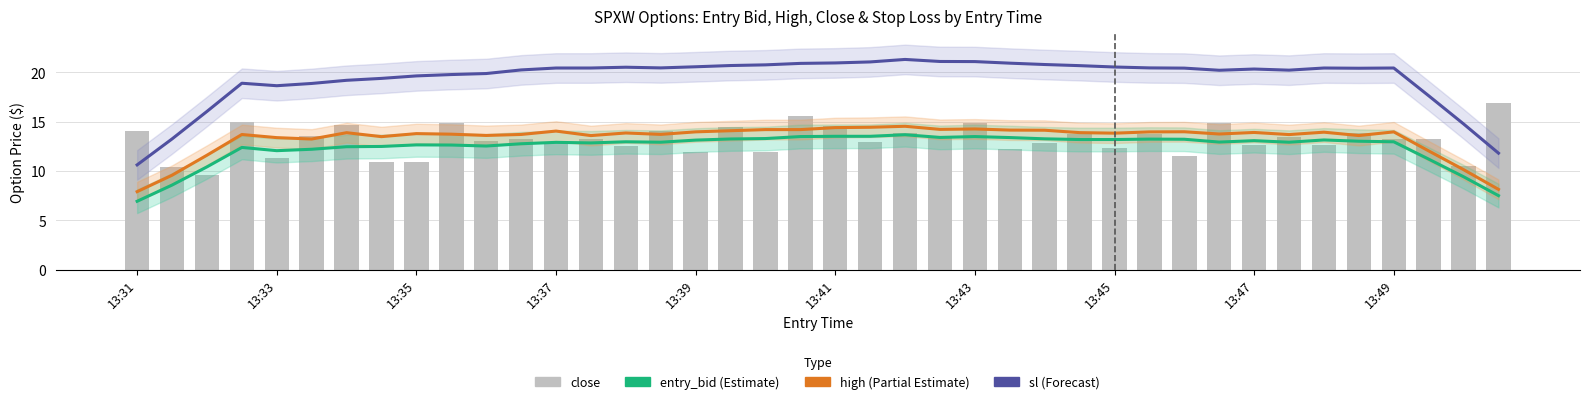

What is the value of the sl bar at the 12th from the left?

20.2